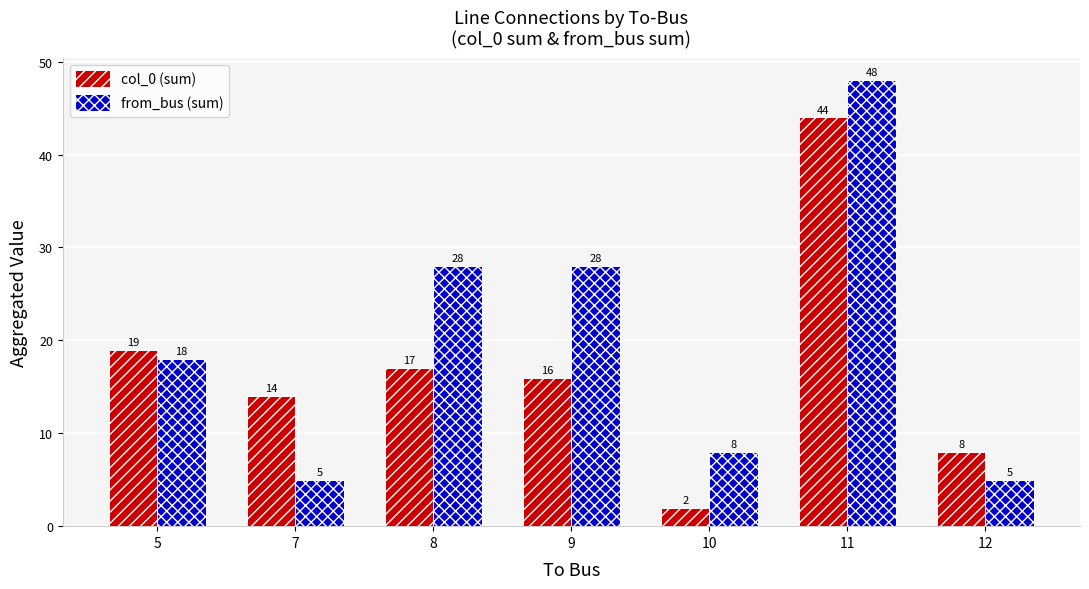

At which category does the chart reach its peak across all series?

11